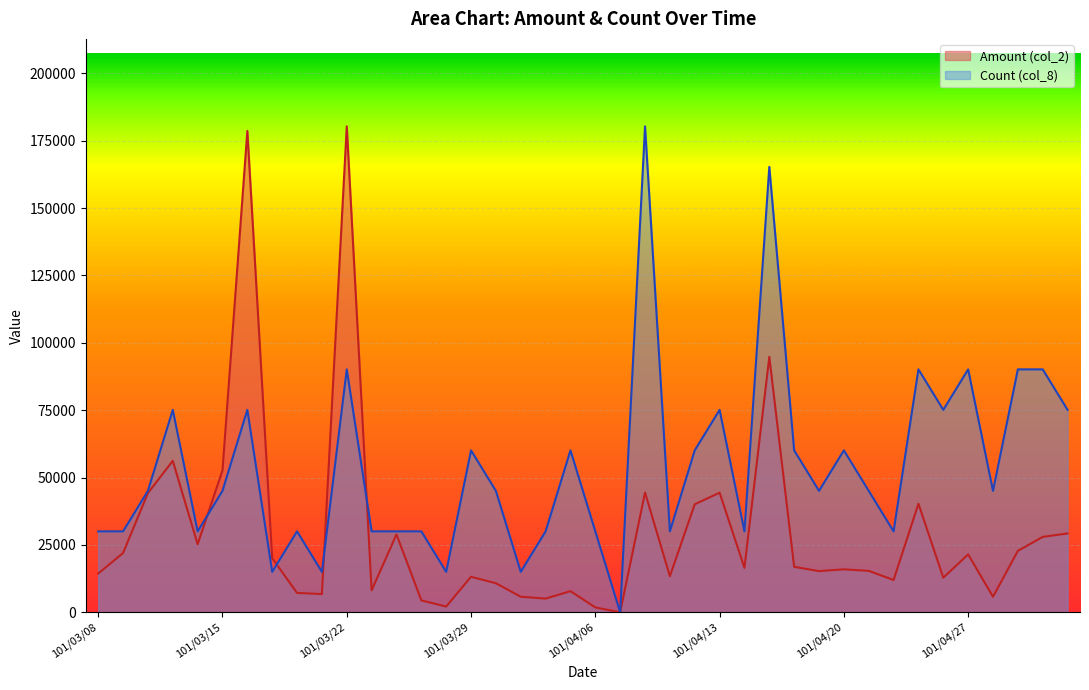

True or false: col_2 has more than 2 points higher than both neighbors.

True